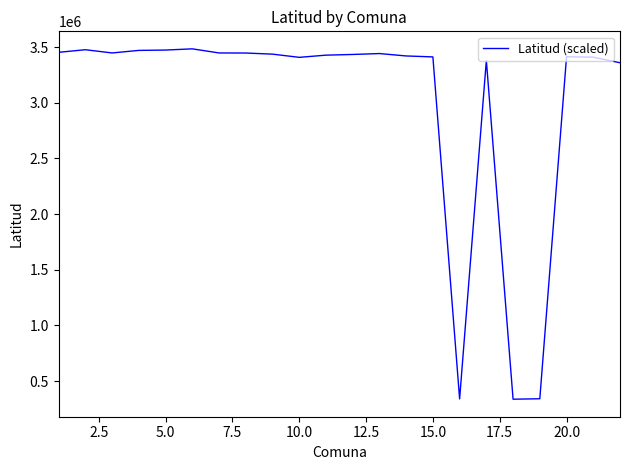

What is the maximum value shown in the chart?

3484017